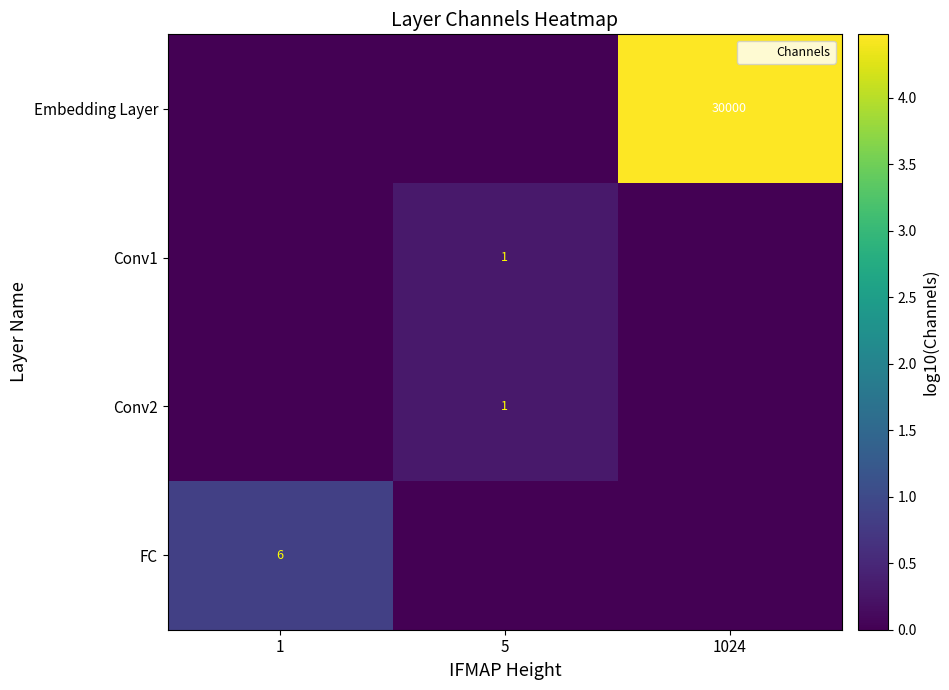

Between 1024 and 5, which is larger?

1024